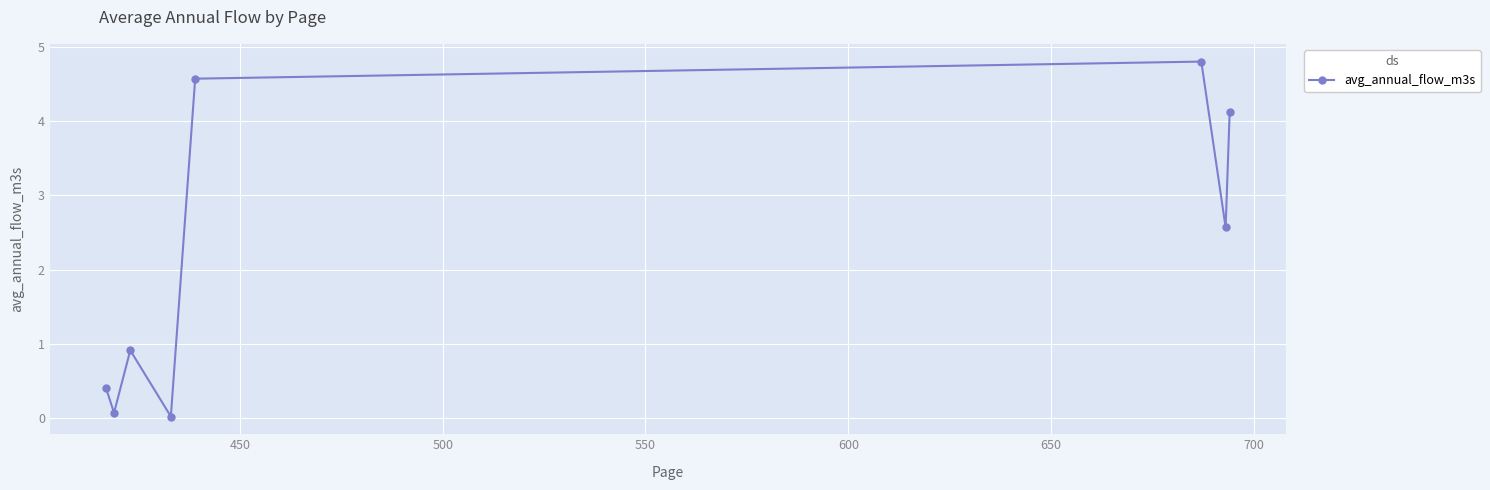

What is the value of the 5th point from the left?

4.6